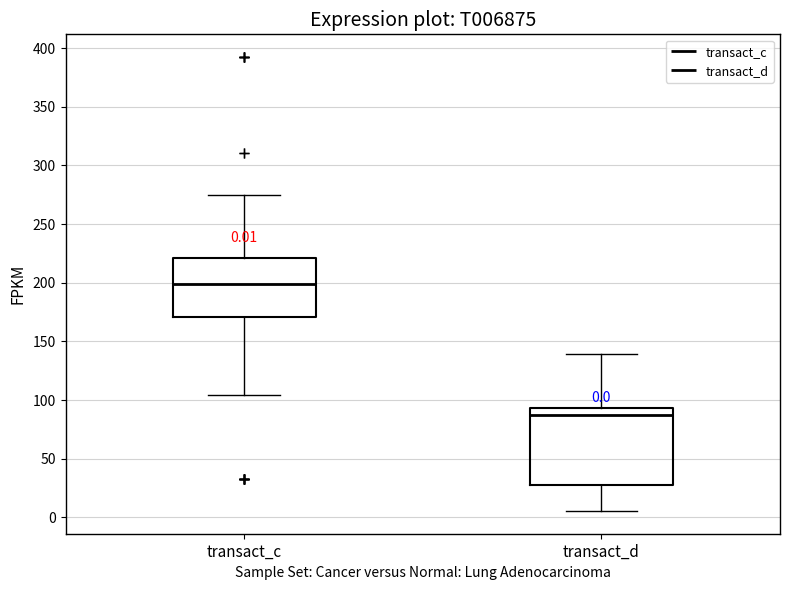

Comparing the boxes themselves (not the whiskers), which one is the tallest?

transact_d